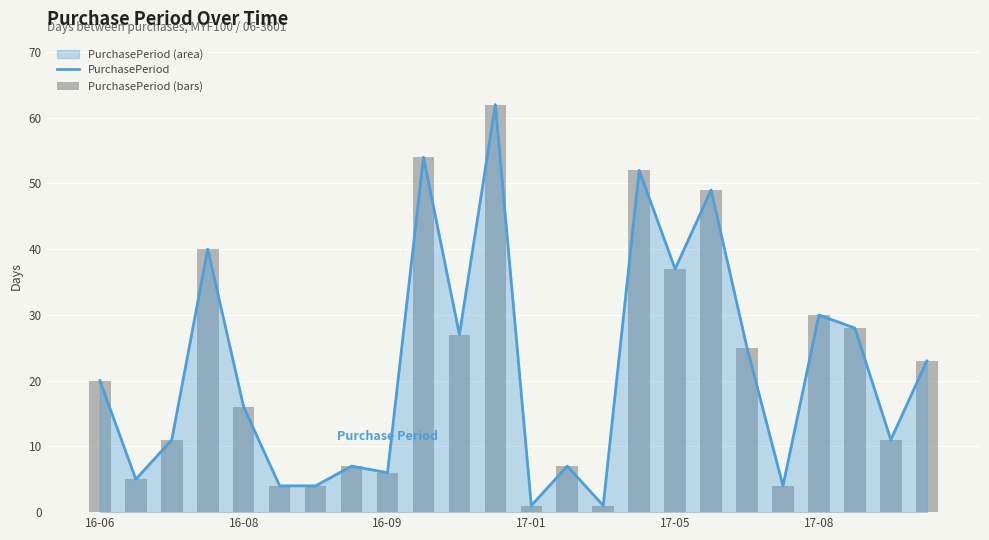

The value of PurchasePeriod (bars) at 22 is 11. True or false?

True